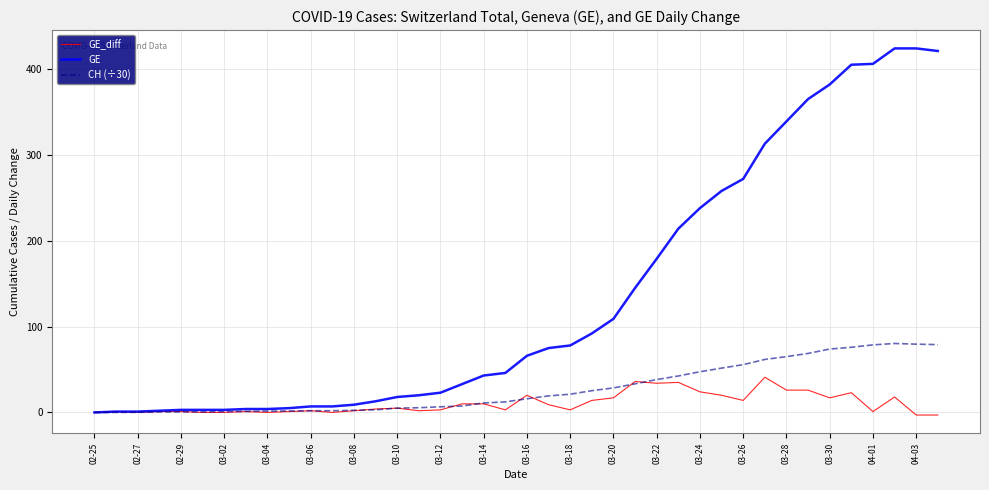

Which series has the widest spread of values?

GE